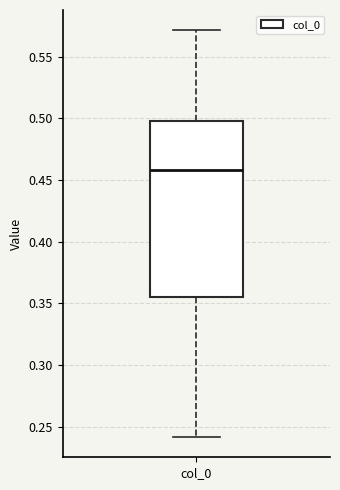

Read this box plot against the y-axis: the position of the median line, the range covered by the box, and the ends of both whiskers. The values are not printed on the chart, so give them approximately, as read against the axis.

median 0.460, box 0.355 to 0.500, whiskers 0.240 to 0.570